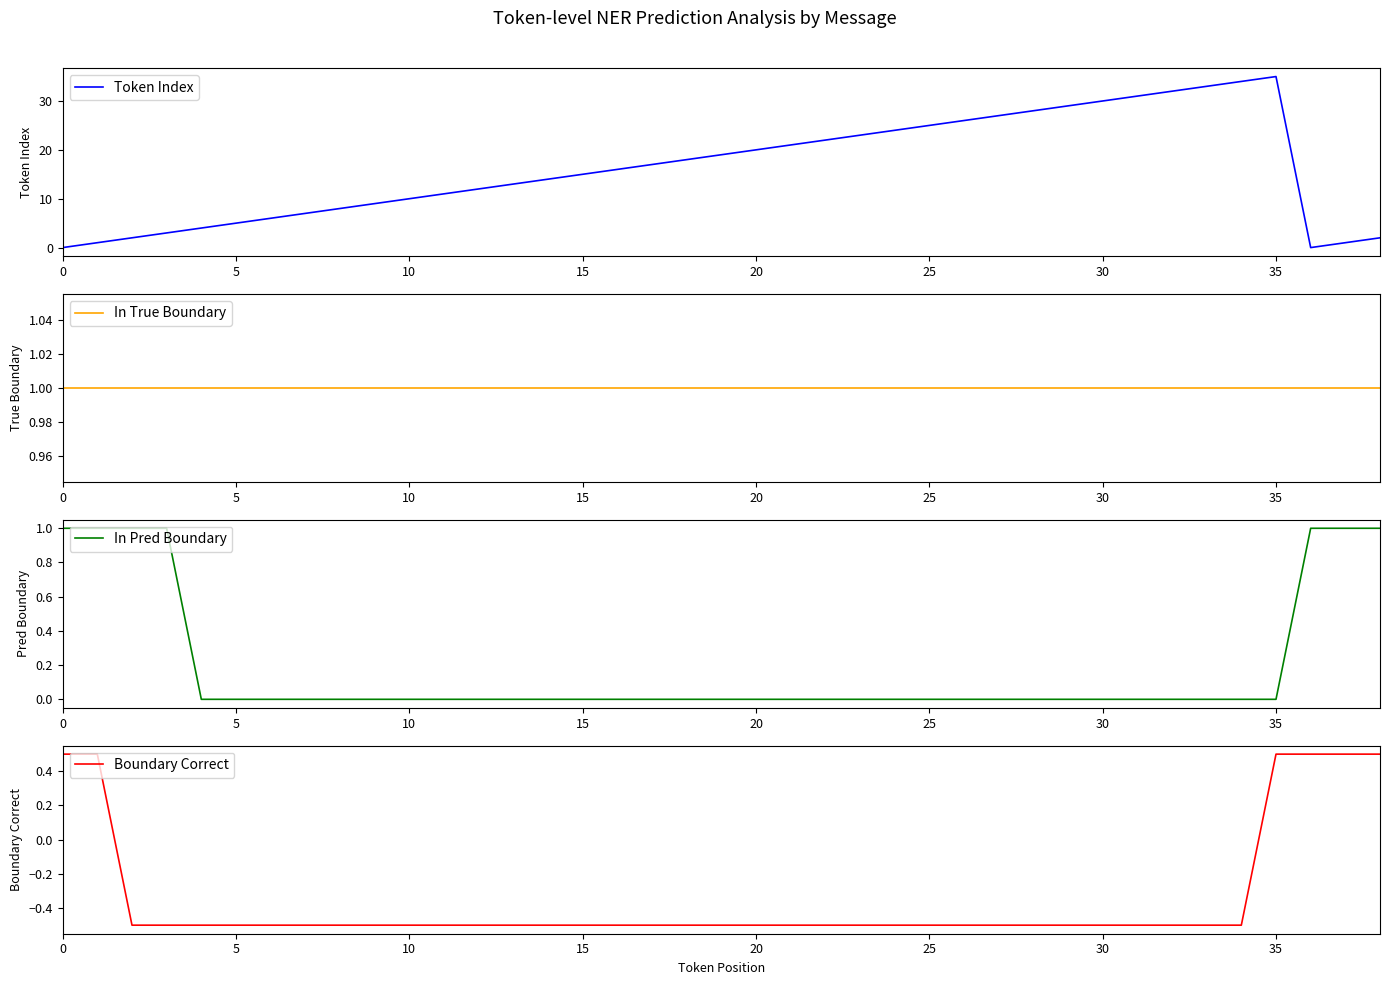

What is the sum of all In True Boundary values?

39.0